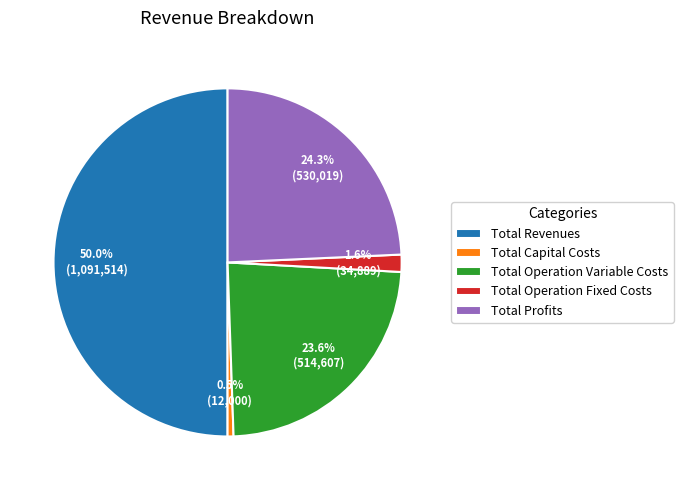

Is Total Operation Variable Costs the majority of the pie?

No